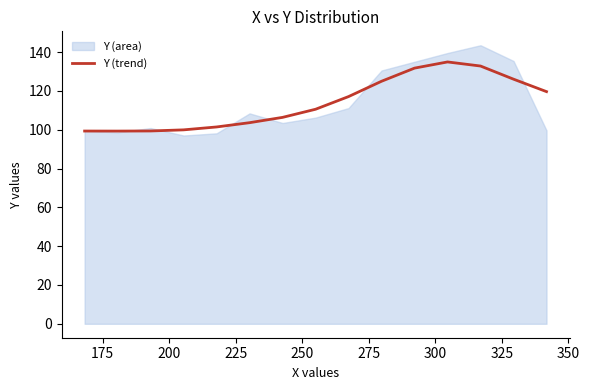

What is the lowest value of the Y (trend) series?

99.3